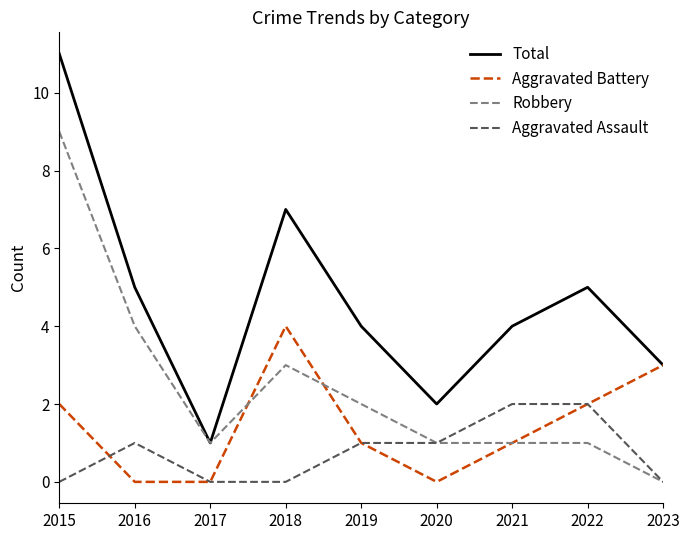

Between 2015 and 2022, which series saw the biggest shift?

Robbery